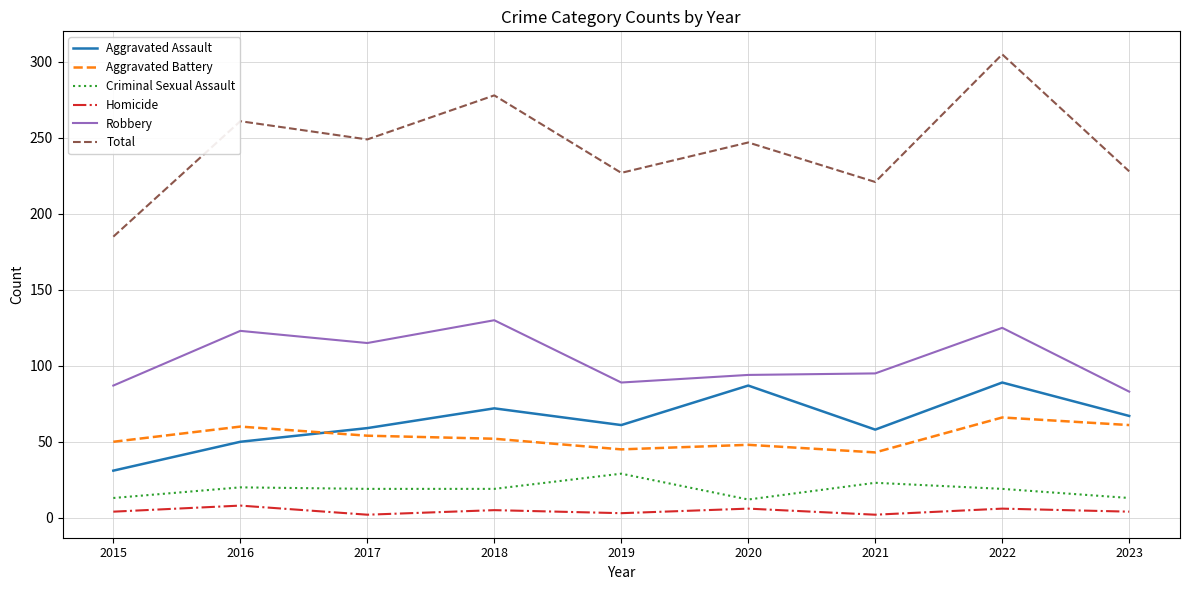

Where is the first local maximum for Robbery?

2016